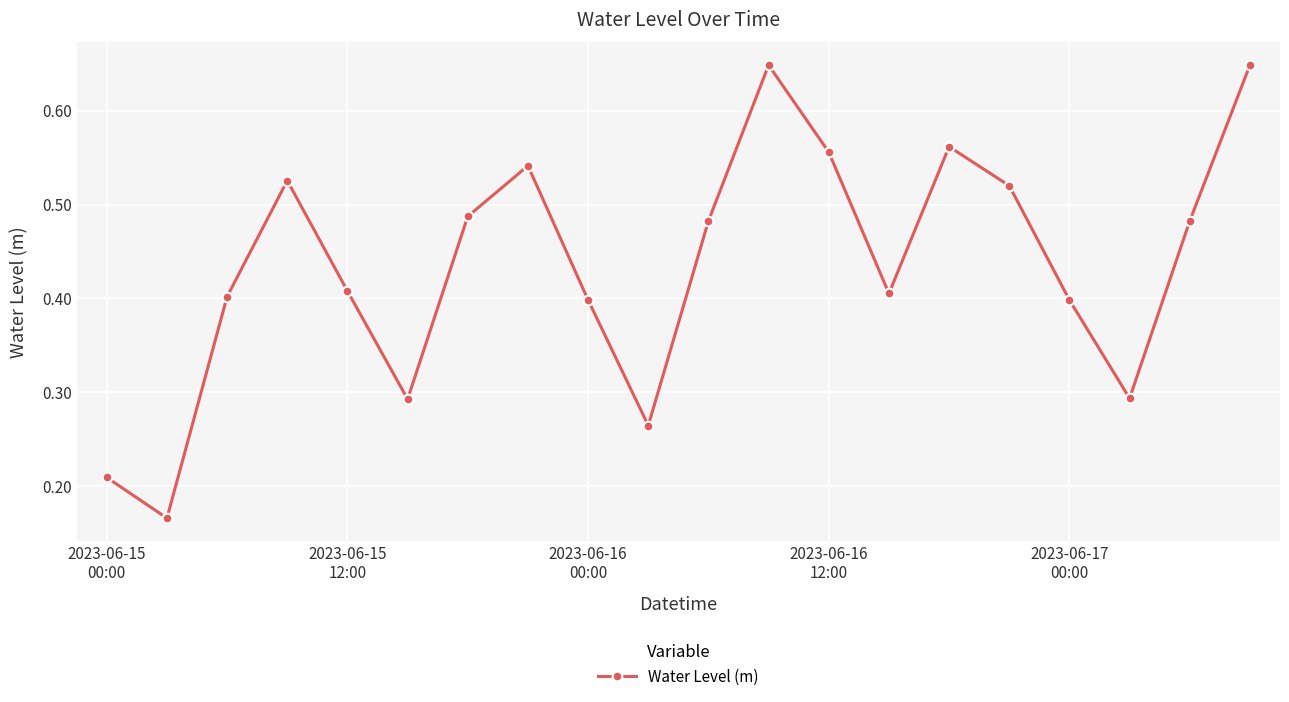

How many interior local valleys (lower than both neighbors) does the data have?

5